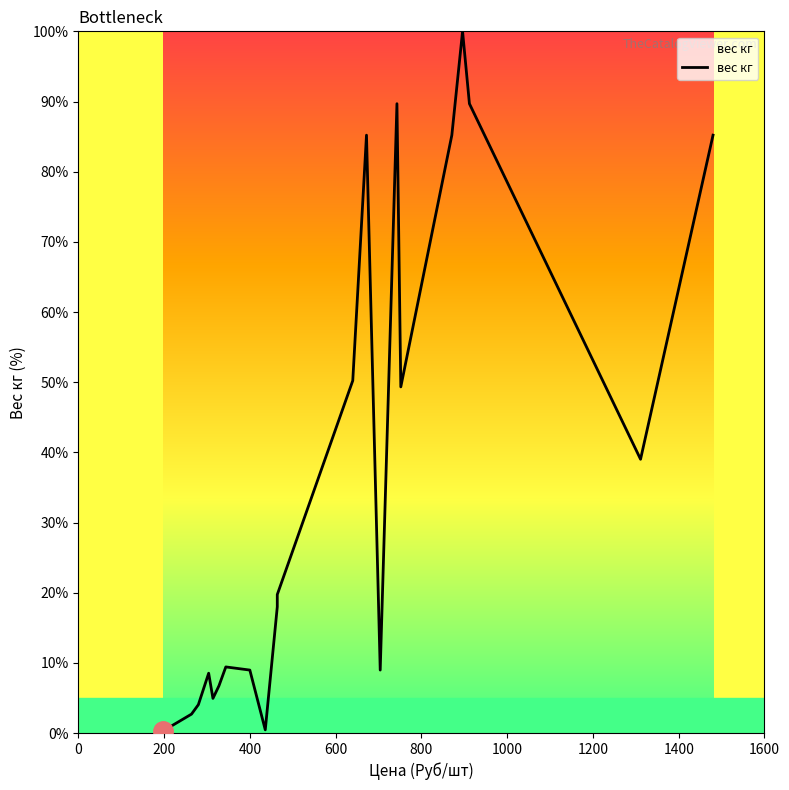

Reading left to right, what are all the values shown in this chart?

0.3	0.3	0.3	2.7	4.0	8.5	8.5	4.9	6.7	9.4	9.0	9.0	9.0	0.4	18.0	19.7	50.2	85.2	85.2	9.0	89.7	49.3	85.2	100.0	100.0	89.7	39.0	39.0	39.0	85.2